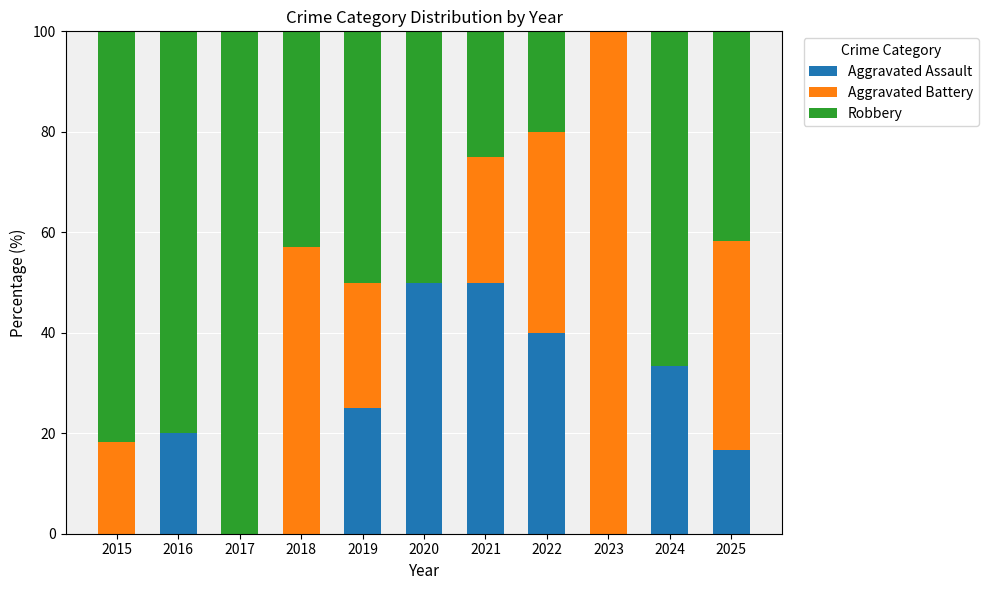

What is the sum of the Aggravated Assault values at 2024 and 2020?

83.3